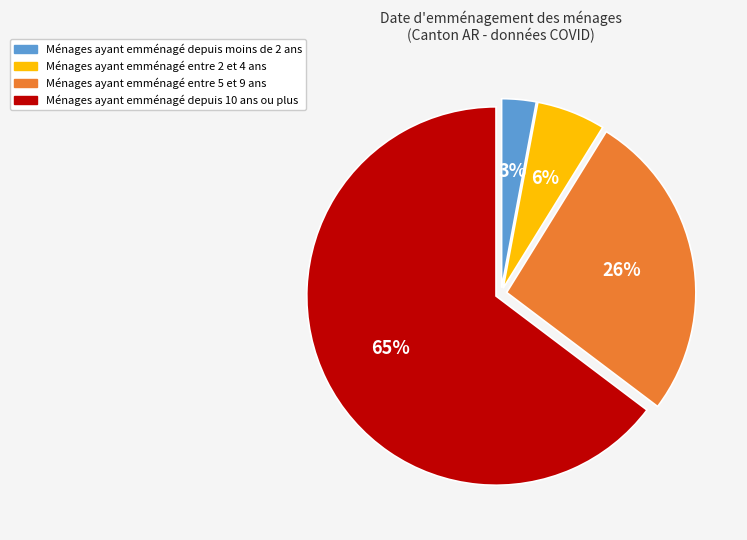

Combined, do Ménages ayant emménagé depuis moins de 2 ans and Ménages ayant emménagé entre 2 et 4 ans account for over 50%?

No